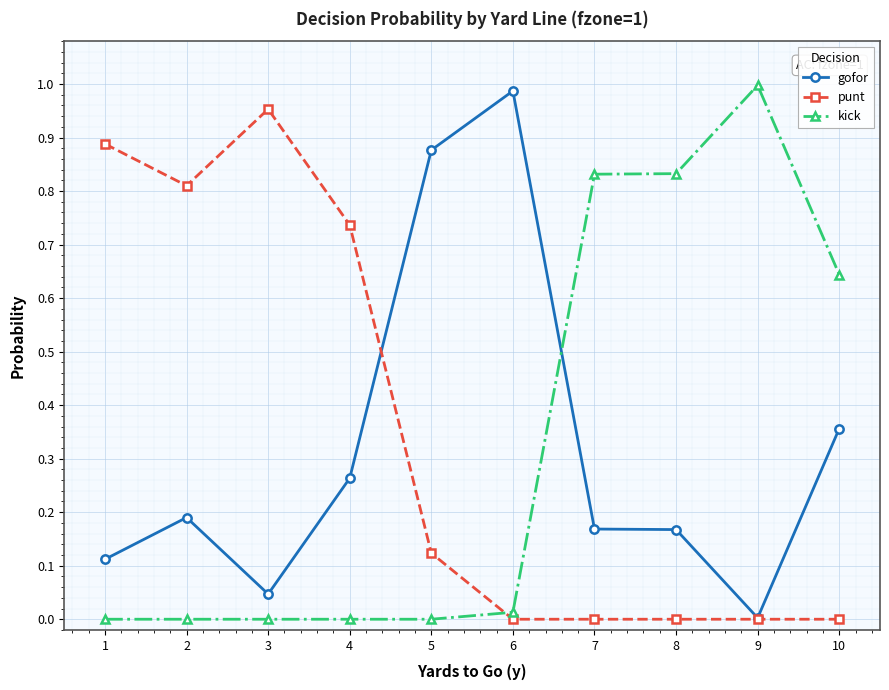

How many intersections are there between kick and gofor?

1